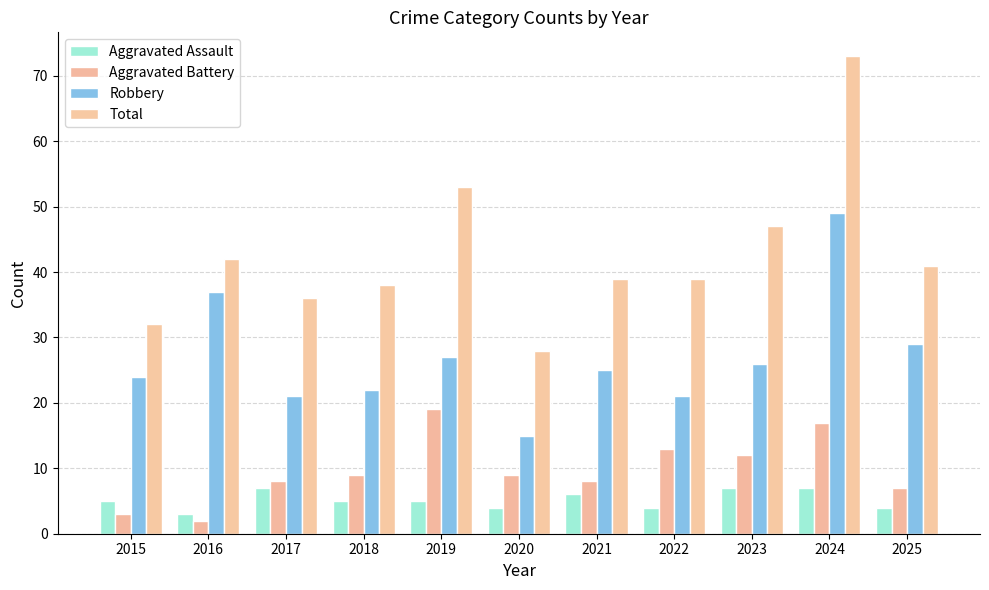

The value of Robbery at 2015 is 15. True or false?

False